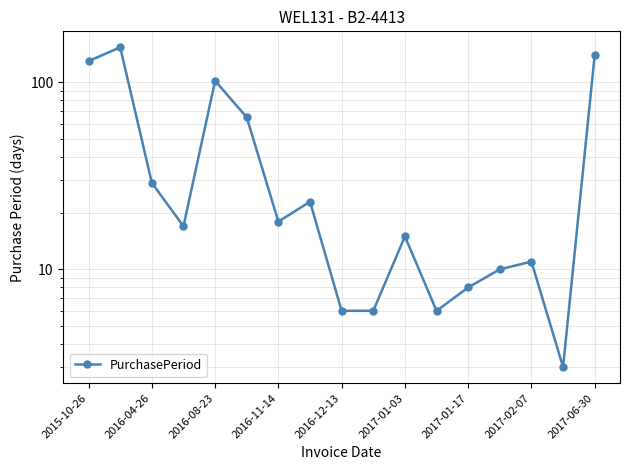

What is the value of the 2nd point from the left?

154